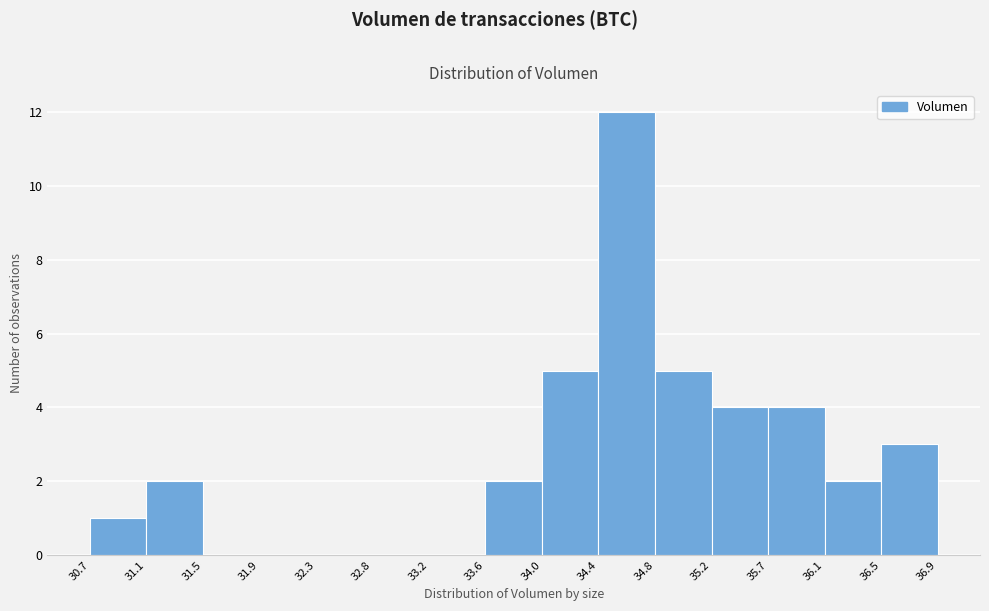

Reading left to right, transcribe this chart: for each bar, give the range it covers on the x-axis and its height. The values are not printed on the chart, so give them approximately, as read against the axis.

30.7 to 31.1: 1
31.1 to 31.5: 2
31.5 to 31.9: 0
31.9 to 32.3: 0
32.3 to 32.8: 0
32.8 to 33.2: 0
33.2 to 33.6: 0
33.6 to 34.0: 2
34.0 to 34.4: 5
34.4 to 34.8: 12
34.8 to 35.2: 5
35.2 to 35.7: 4
35.7 to 36.1: 4
36.1 to 36.5: 2
36.5 to 36.9: 3